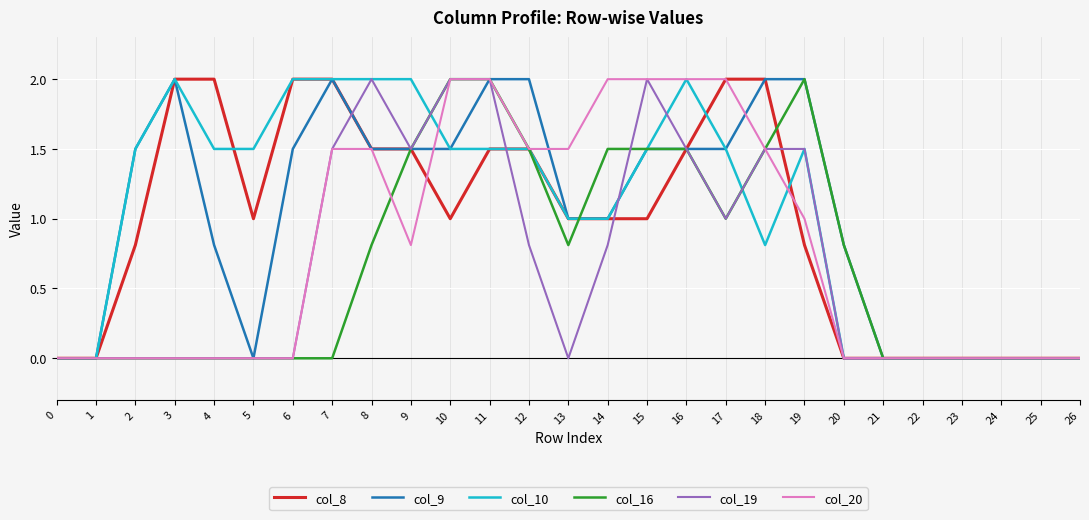

Reading left to right, transcribe all the data shown in this chart.

col_8: 0.0	0.0	0.8	2.0	2.0	1.0	2.0	2.0	1.5	1.5	1.0	1.5	1.5	1.0	1.0	1.0	1.5	2.0	2.0	0.8	0.0	0.0	0.0	0.0	0.0	0.0	0.0
col_9: 0.0	0.0	1.5	2.0	0.8	0.0	1.5	2.0	1.5	1.5	1.5	2.0	2.0	1.0	1.0	1.5	1.5	1.5	2.0	2.0	0.8	0.0	0.0	0.0	0.0	0.0	0.0
col_10: 0.0	0.0	1.5	2.0	1.5	1.5	2.0	2.0	2.0	2.0	1.5	1.5	1.5	1.0	1.0	1.5	2.0	1.5	0.8	1.5	0.0	0.0	0.0	0.0	0.0	0.0	0.0
col_16: 0.0	0.0	0.0	0.0	0.0	0.0	0.0	0.0	0.8	1.5	2.0	2.0	1.5	0.8	1.5	1.5	1.5	1.0	1.5	2.0	0.8	0.0	0.0	0.0	0.0	0.0	0.0
col_19: 0.0	0.0	0.0	0.0	0.0	0.0	0.0	1.5	2.0	1.5	2.0	2.0	0.8	0.0	0.8	2.0	1.5	1.0	1.5	1.5	0.0	0.0	0.0	0.0	0.0	0.0	0.0
col_20: 0.0	0.0	0.0	0.0	0.0	0.0	0.0	1.5	1.5	0.8	2.0	2.0	1.5	1.5	2.0	2.0	2.0	2.0	1.5	1.0	0.0	0.0	0.0	0.0	0.0	0.0	0.0